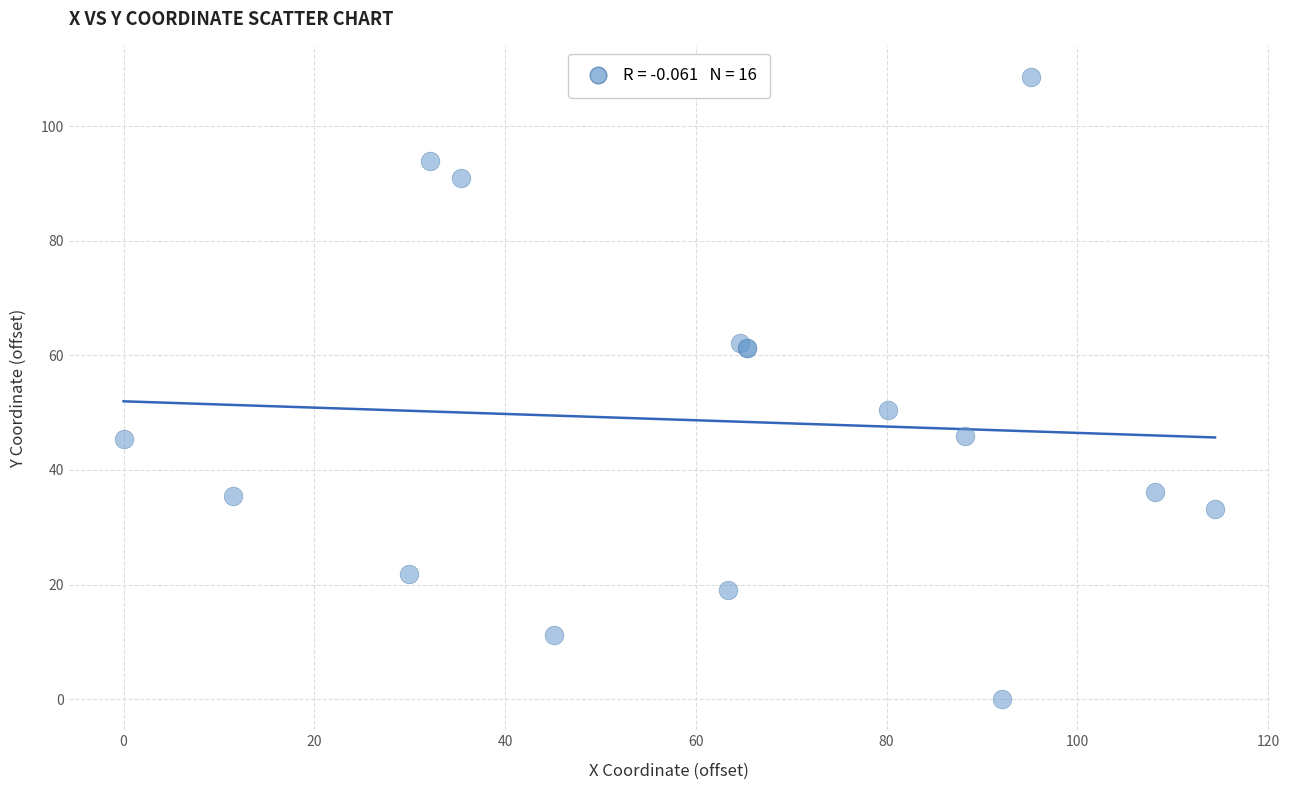

What Y value in the scatter plot is closest to 54?

50.5